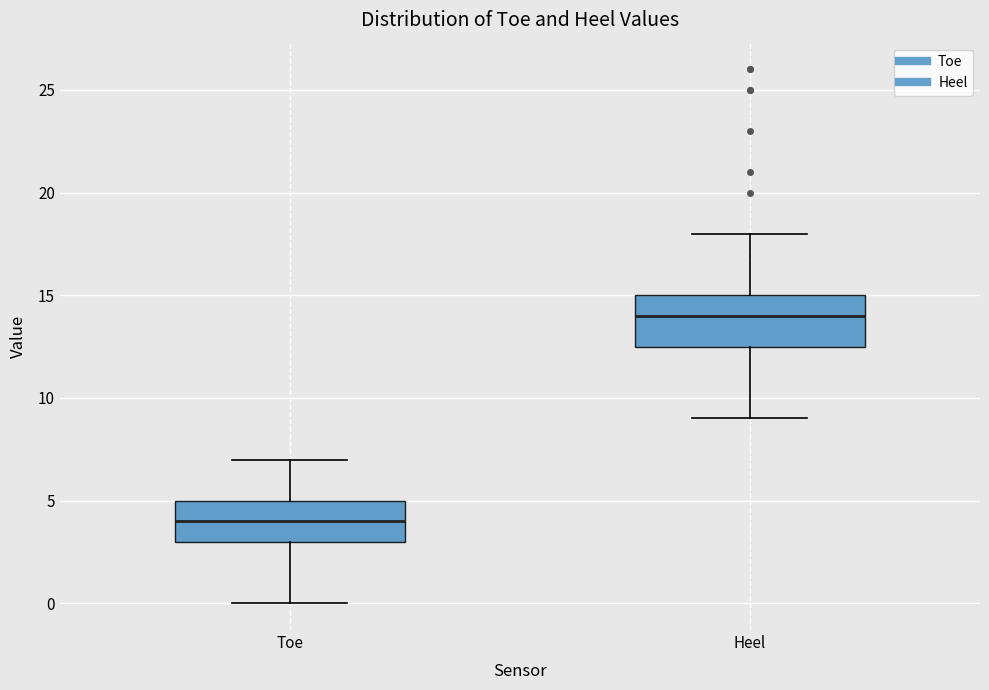

Reading left to right, transcribe this box plot: for each box, give where its median line is, the range the box spans, and where its two whiskers end, as read against the y-axis. The values are not printed on the chart, so give them approximately, as read against the axis.

Toe: median 4.0, box 3.0 to 5.0, whiskers 0.0 to 7.0
Heel: median 14.0, box 12.5 to 15.0, whiskers 9.0 to 18.0